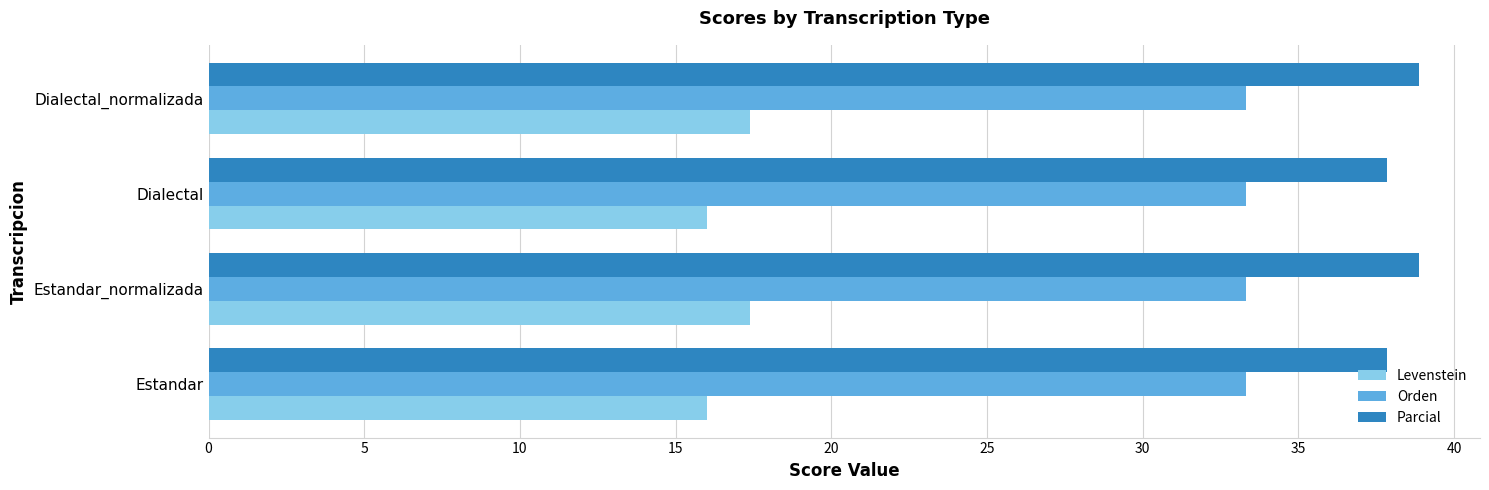

How many categories are shown in the chart?

4